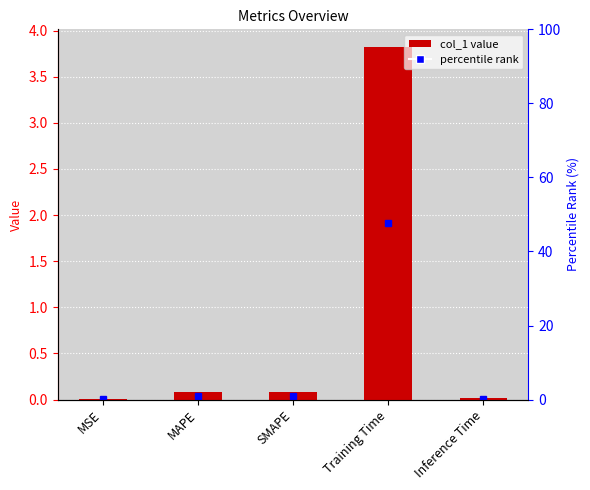

Reading left to right, transcribe all the data shown in this chart.

MSE=0.0	MAPE=0.1	SMAPE=0.1	Training Time=3.8	Inference Time=0.0